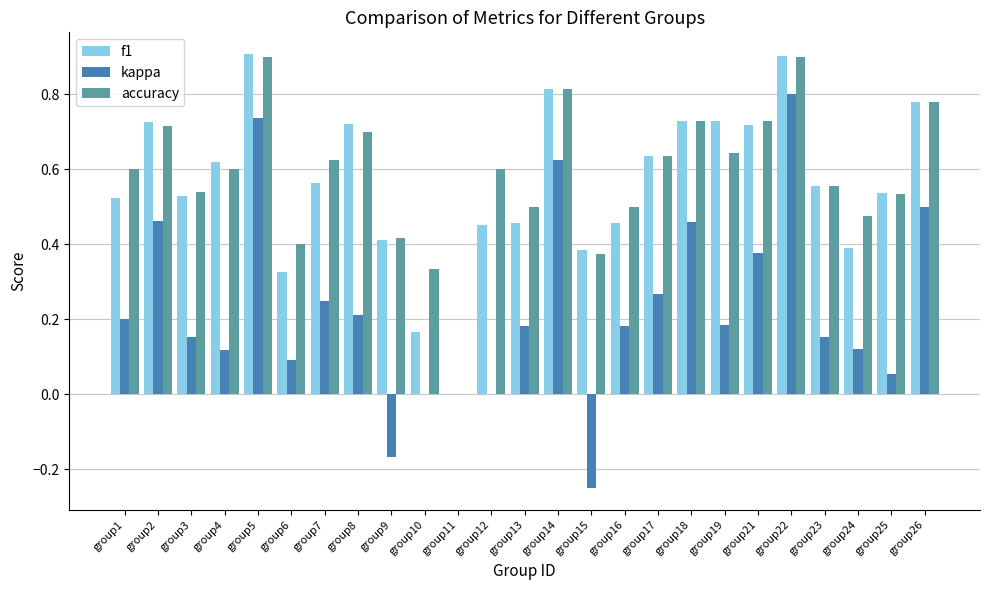

What is the sum of the f1 values at group18 and group12?

1.2